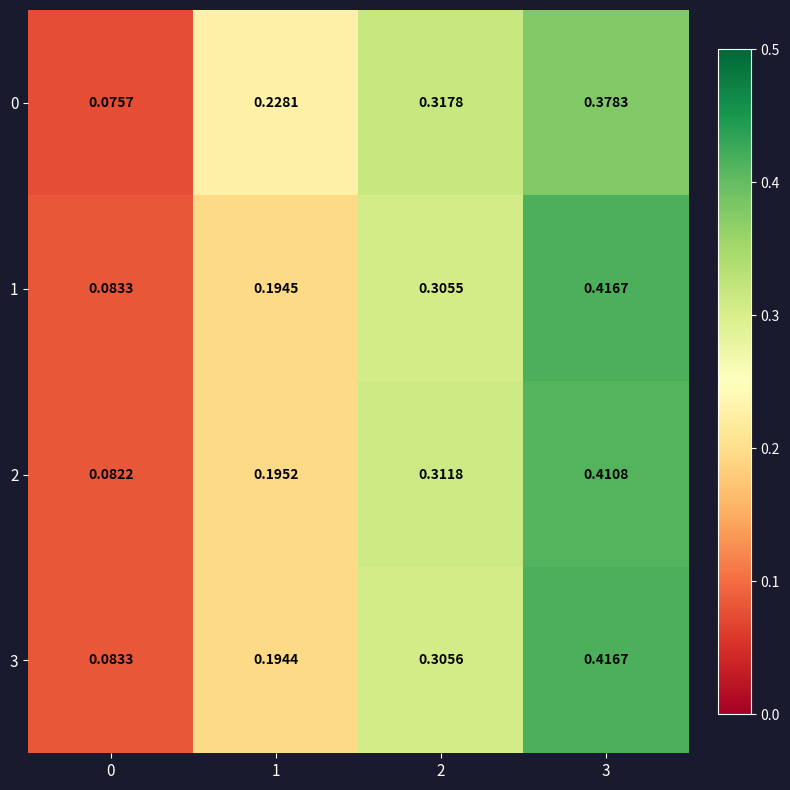

At how many categories does at least one series exceed 0?

4